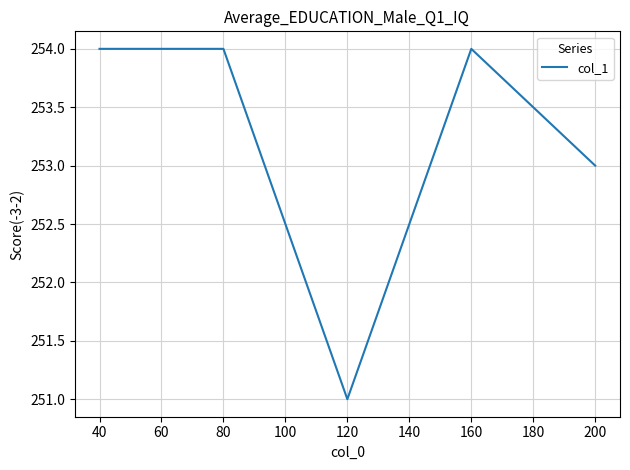

Is it true that the value at 40 is 254?

True